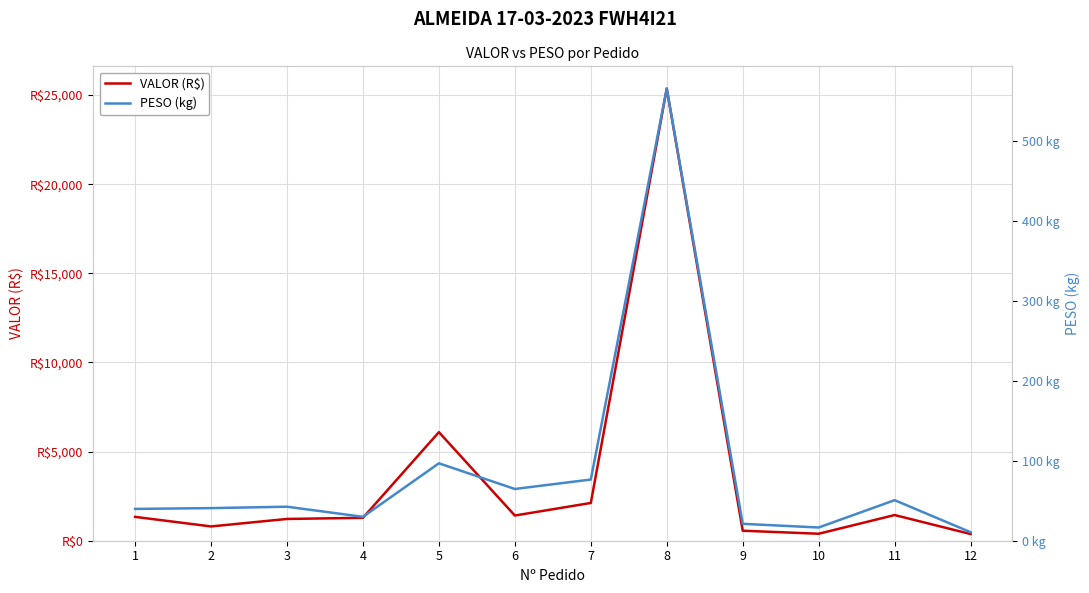

True or false: PESO (kg) and VALOR (R$) intersect in this chart.

False